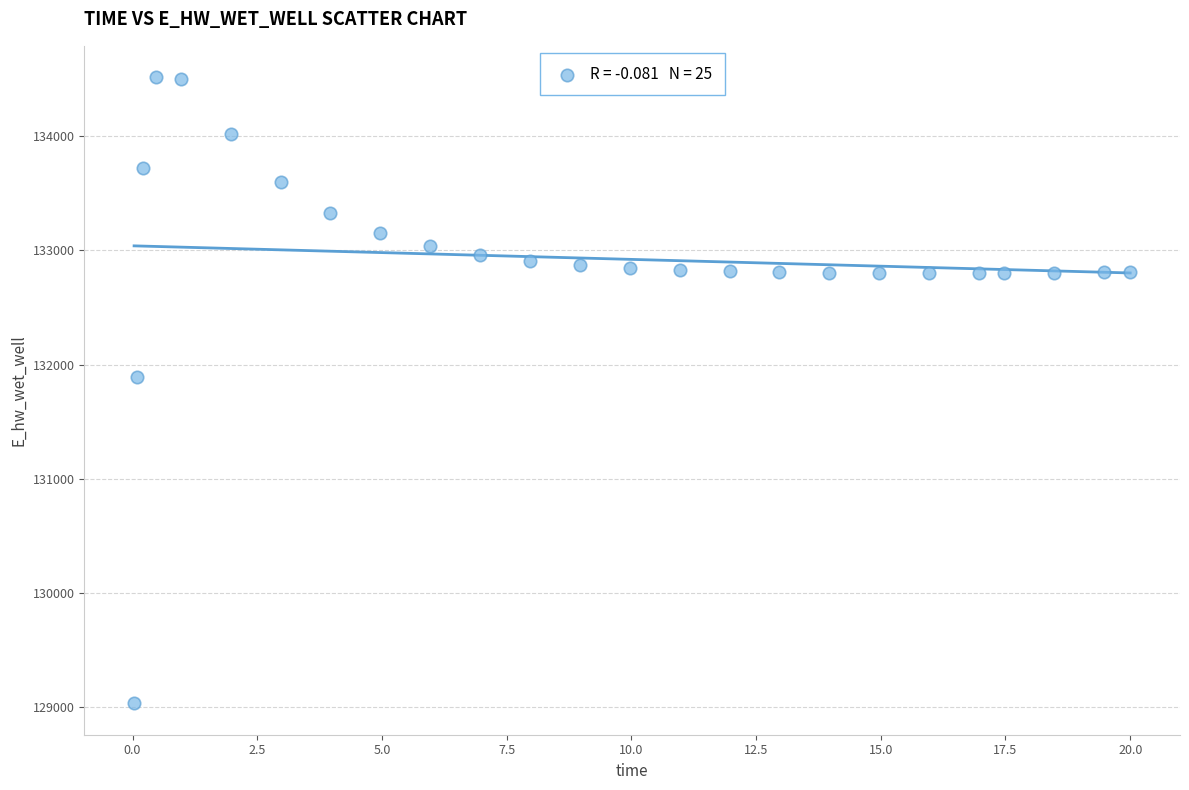

What Y value in the scatter plot is closest to 131774?

131893.5